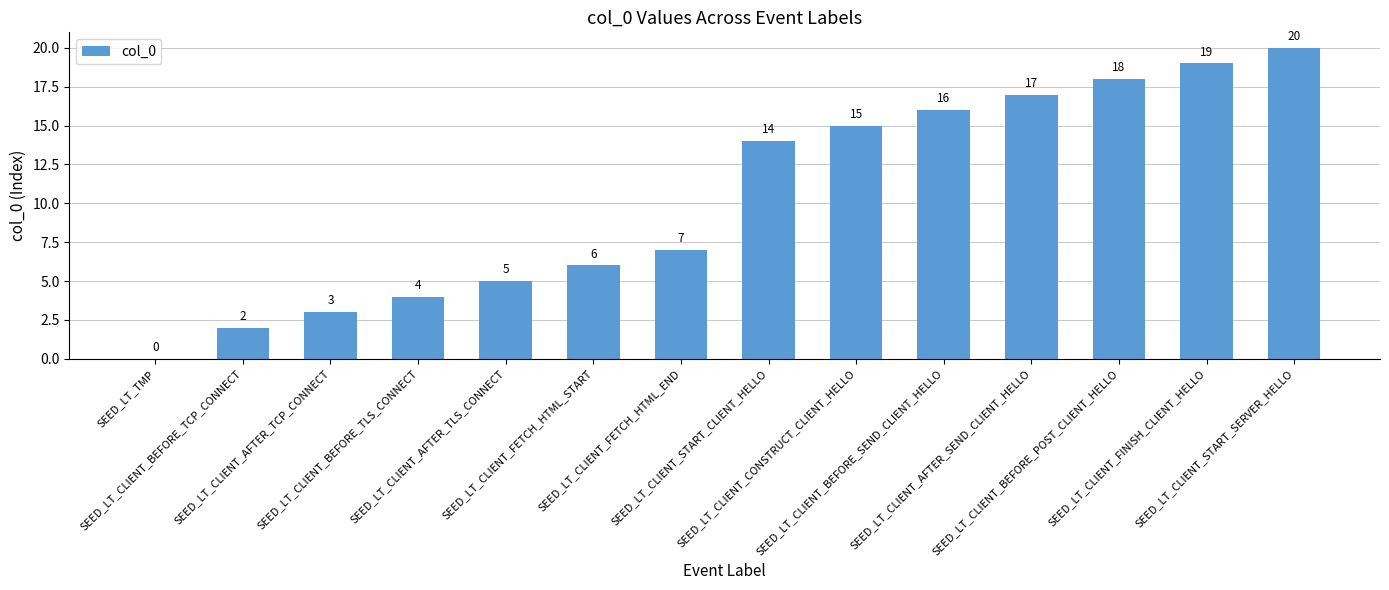

What is the sum of all values?

146